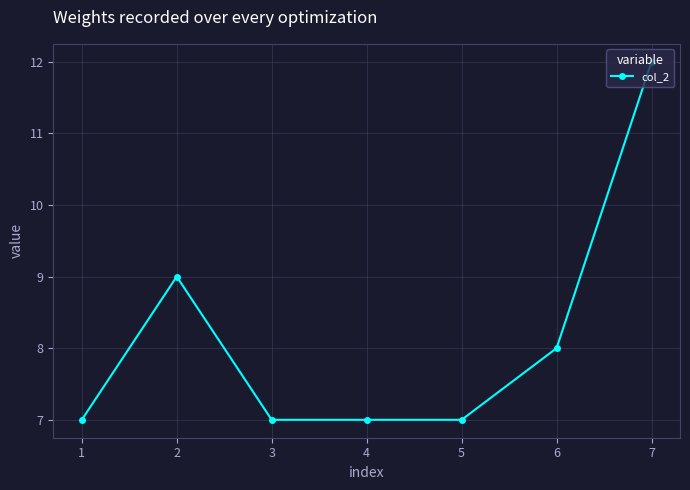

The chart shows a value of 14 at 5. True or false?

False